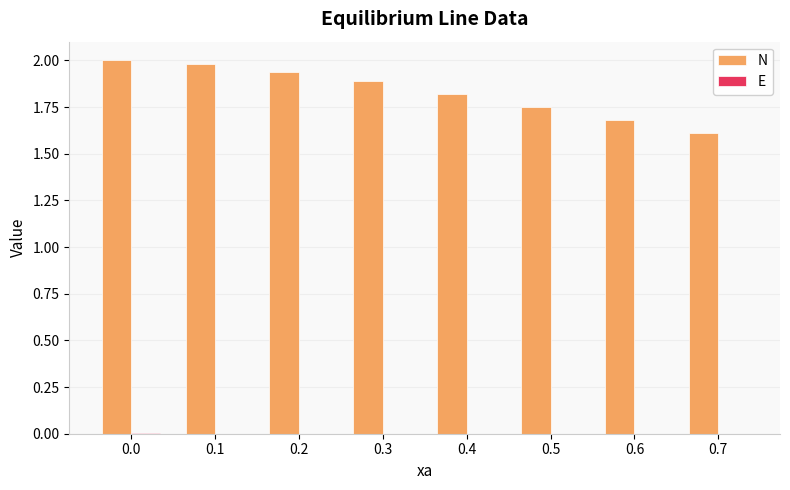

Which series has the largest total across all categories?

N